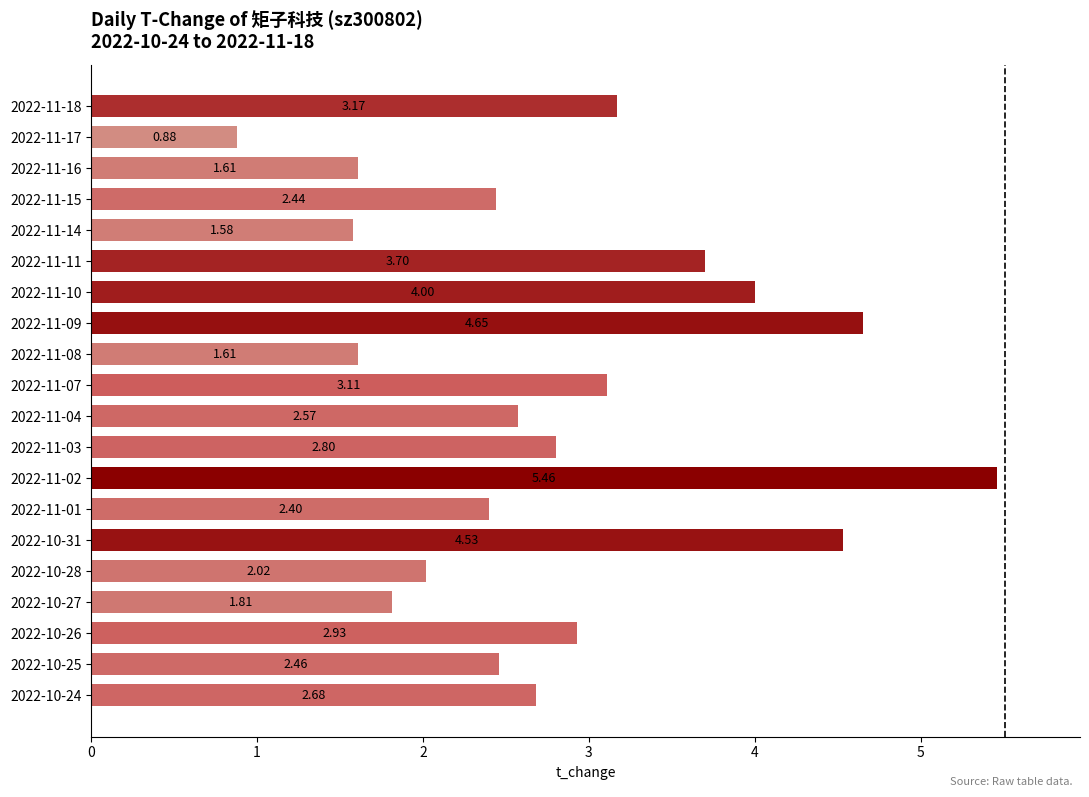

Which category has the highest value across all series?

2022-11-02